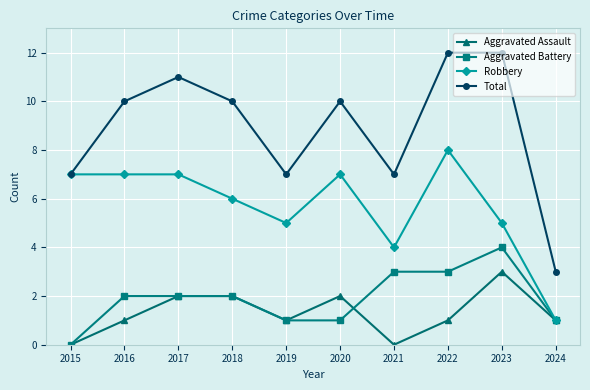

True or false: Robbery has a value of 3 at 2023.

False